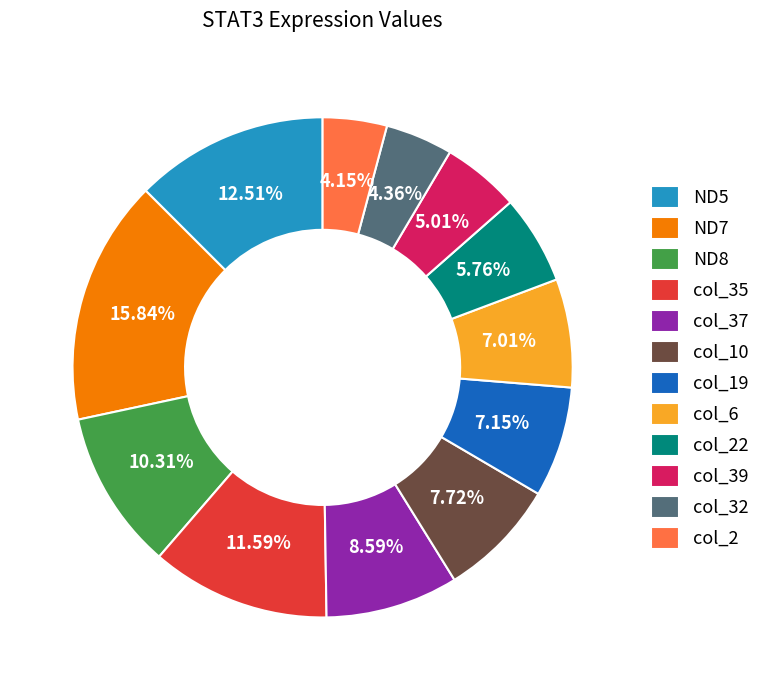

Is the sum of col_10 and ND8 greater than half?

No